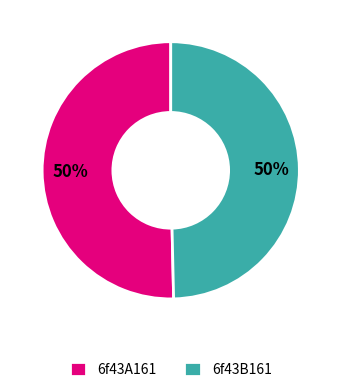

How many slices are in this pie chart?

2